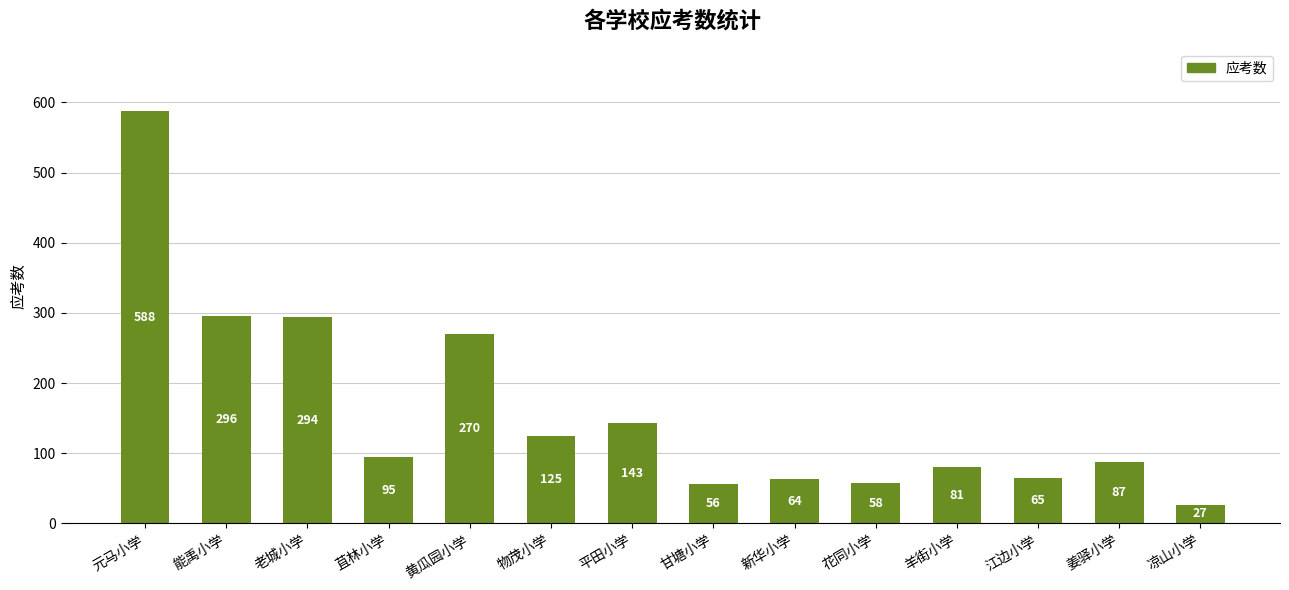

Read the value at 甘塘小学, to the nearest 50.

50